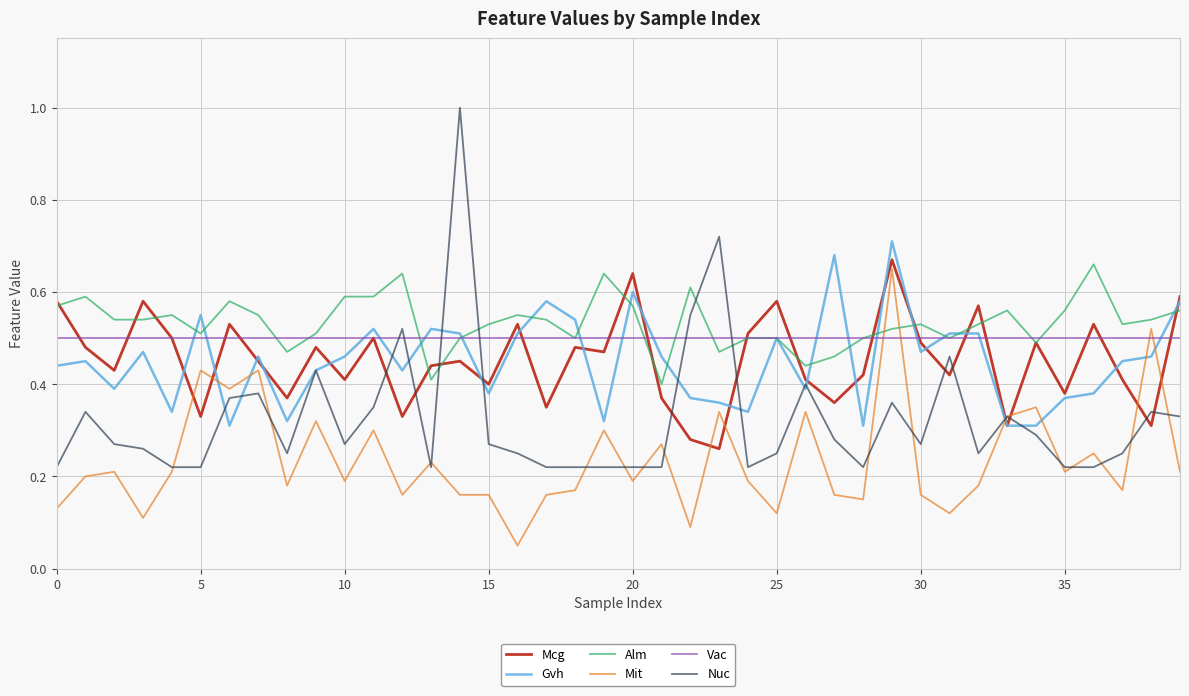

How many times do Mit and Gvh cross each other?

6